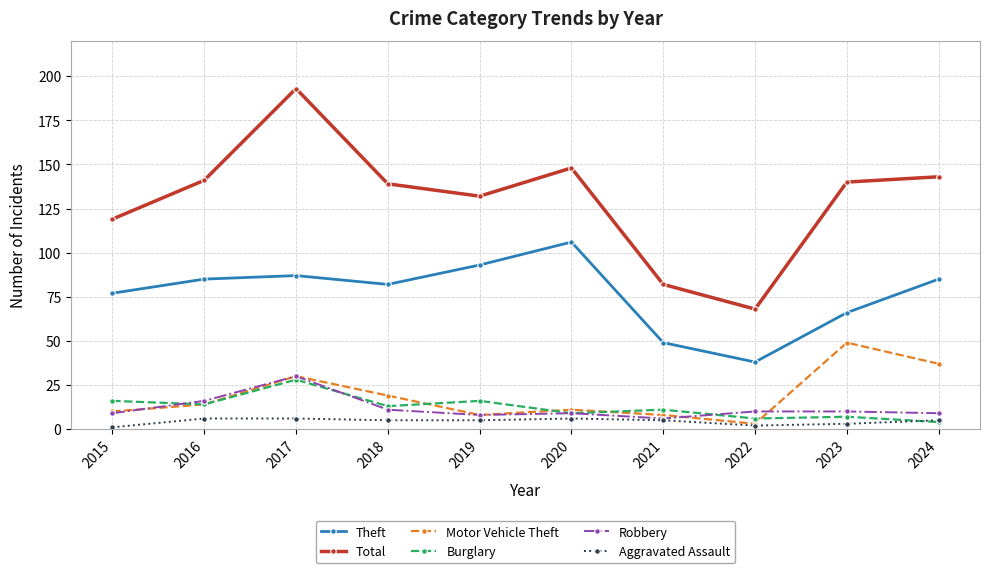

The value of Total at 2017 is 269. True or false?

False